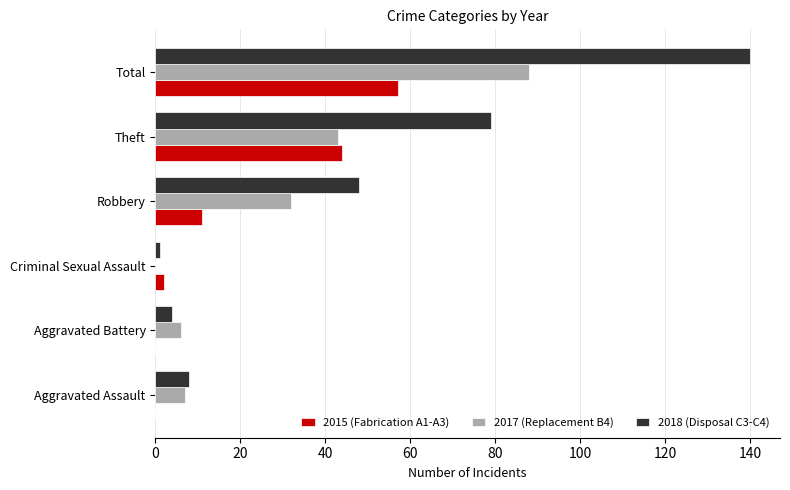

At which category is the sum across all series the highest?

Total